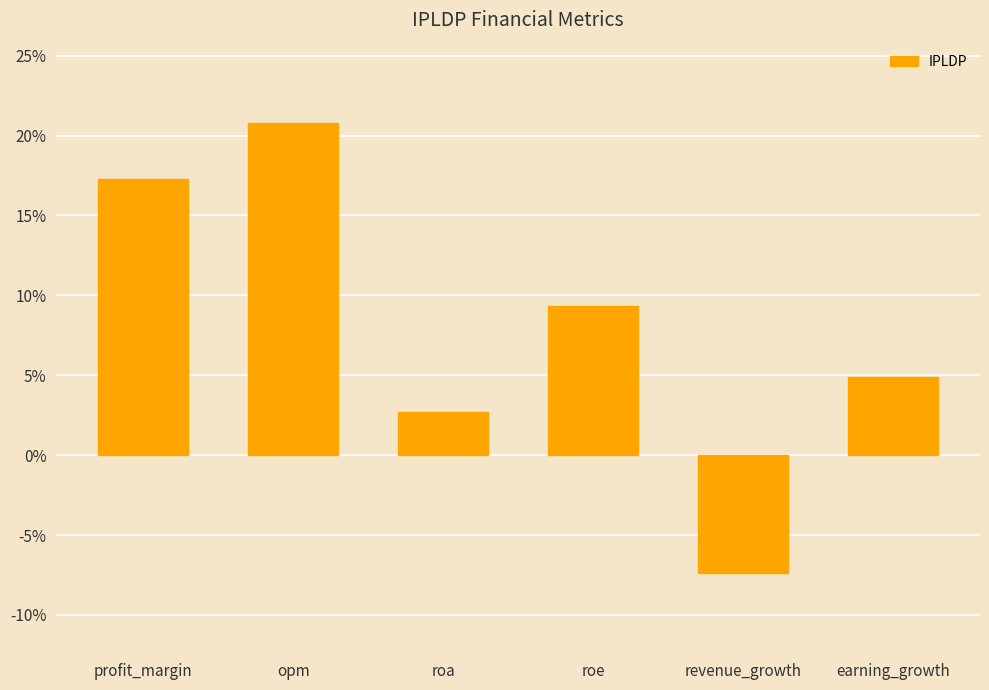

What is the maximum value shown in the chart?

20.8